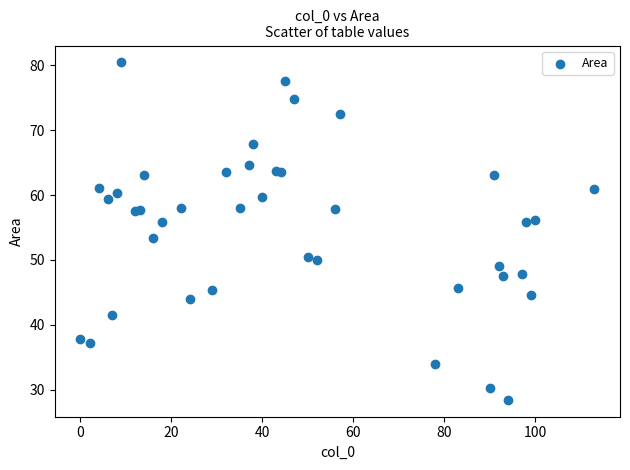

What Y value in the scatter plot is closest to 54?

53.4